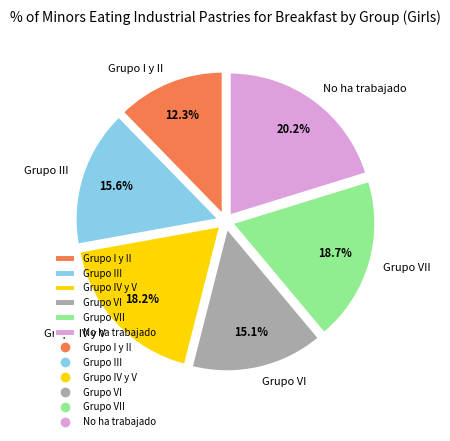

What percentage do Grupo VI and No ha trabajado together represent?

35.3%